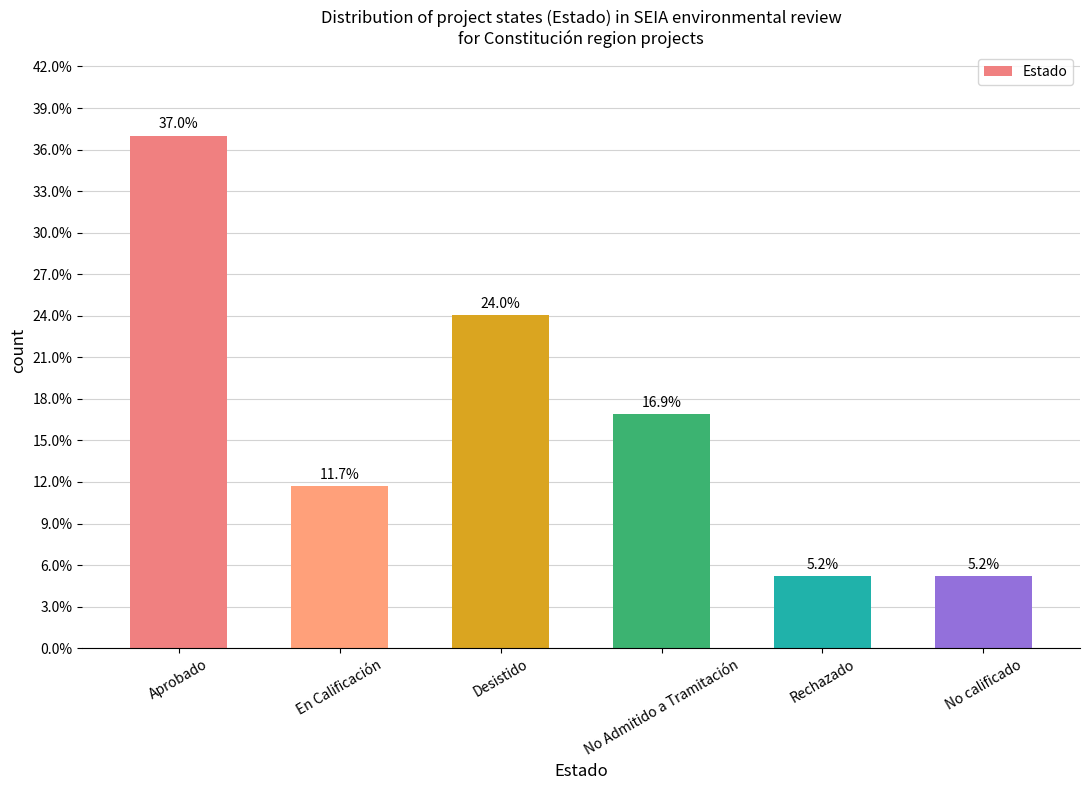

What is the sum of all values?

100.0